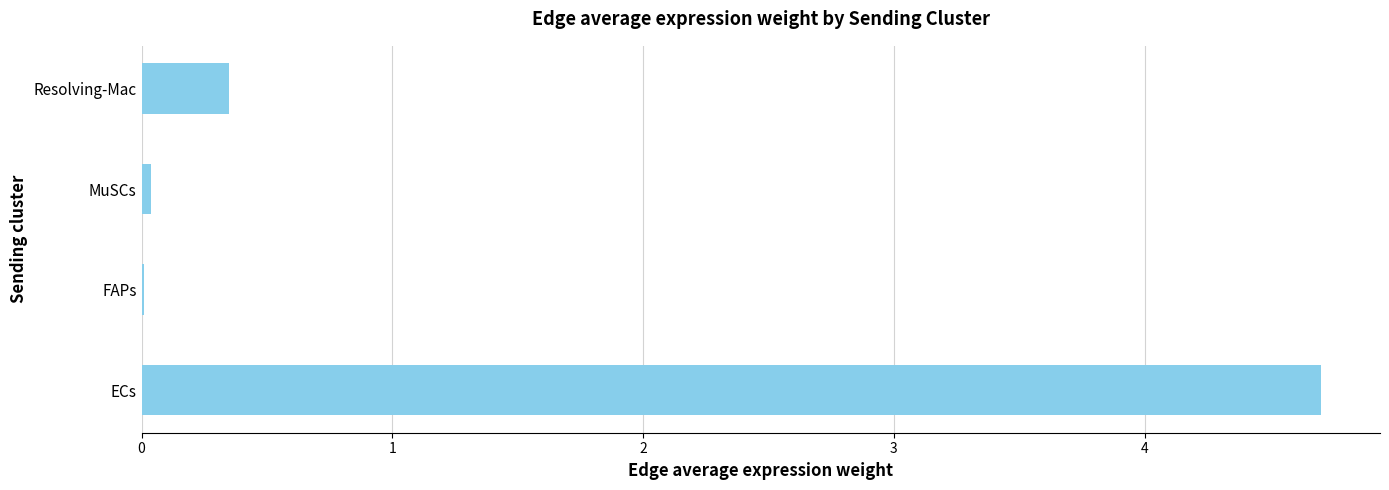

Which has a higher value, Resolving-Mac or FAPs?

Resolving-Mac